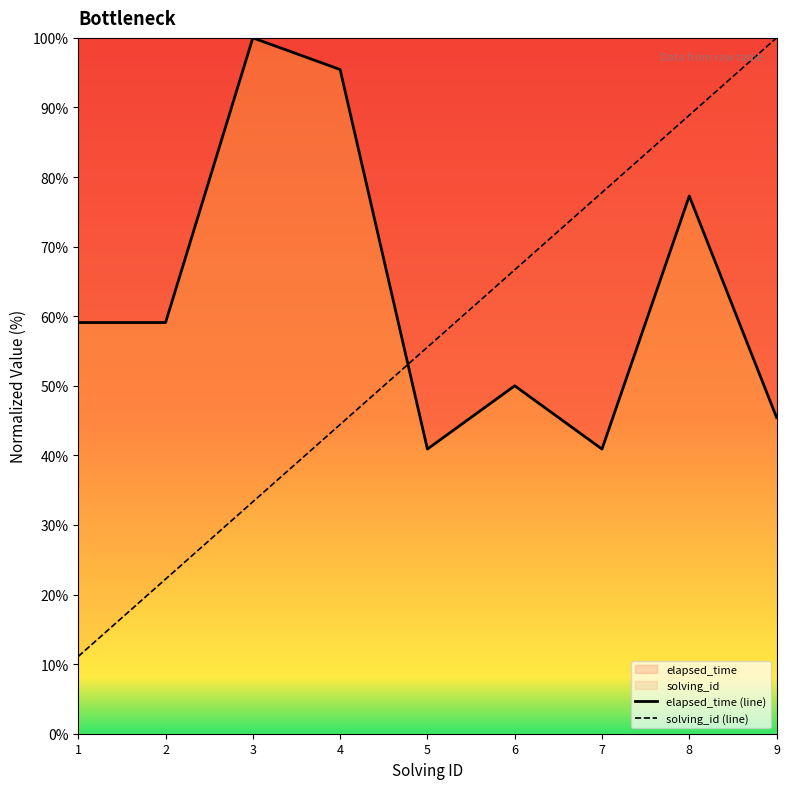

Rank the series by their average value, from lowest to highest.

solving_id (line), elapsed_time (line)